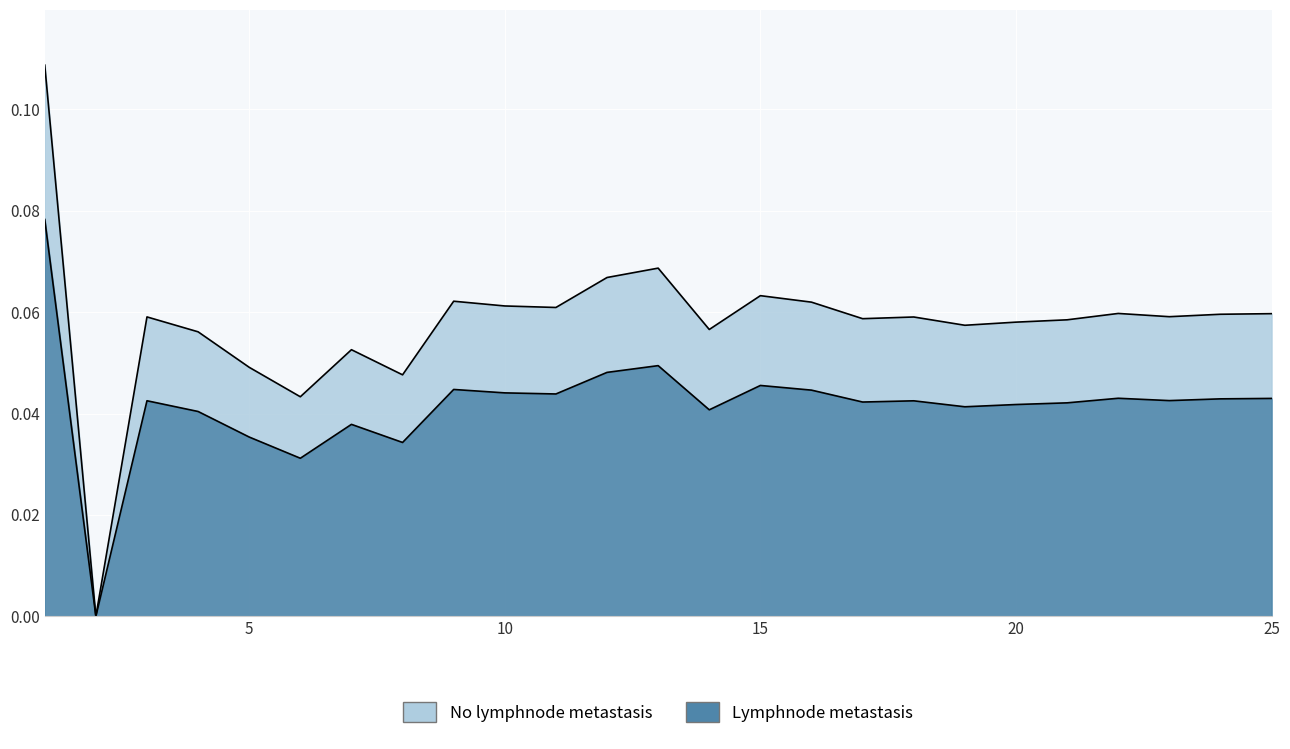

Reading right to left, what are all the values shown in this chart?

25=0.1	24=0.1	23=0.1	22=0.1	21=0.1	20=0.1	19=0.1	18=0.1	17=0.1	16=0.1	15=0.1	14=0.1	13=0.1	12=0.1	11=0.1	10=0.1	9=0.1	8=0.0	7=0.1	6=0.0	5=0.0	4=0.1	3=0.1	2=0.0	1=0.1